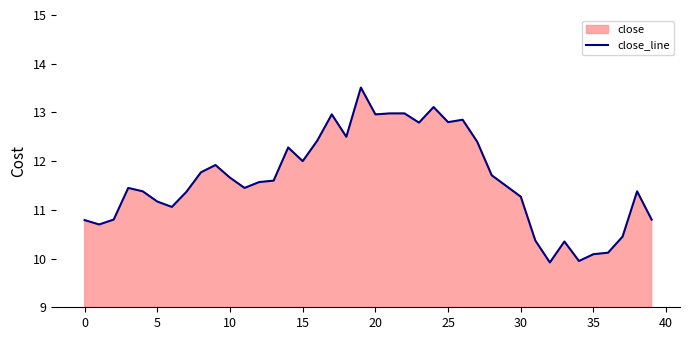

What is the difference between the second highest and minimum values?

3.2